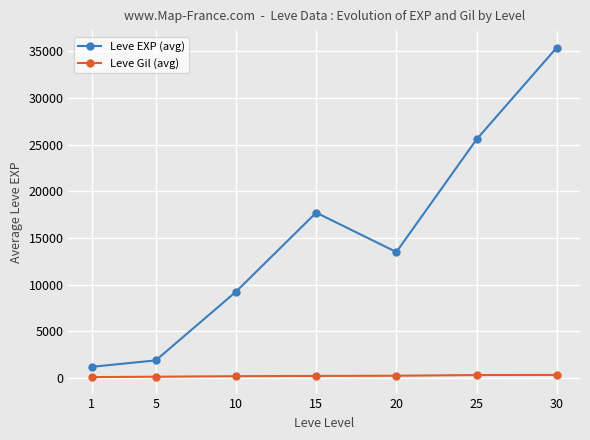

Between 1 and 30, which series saw the biggest shift?

Leve EXP (avg)